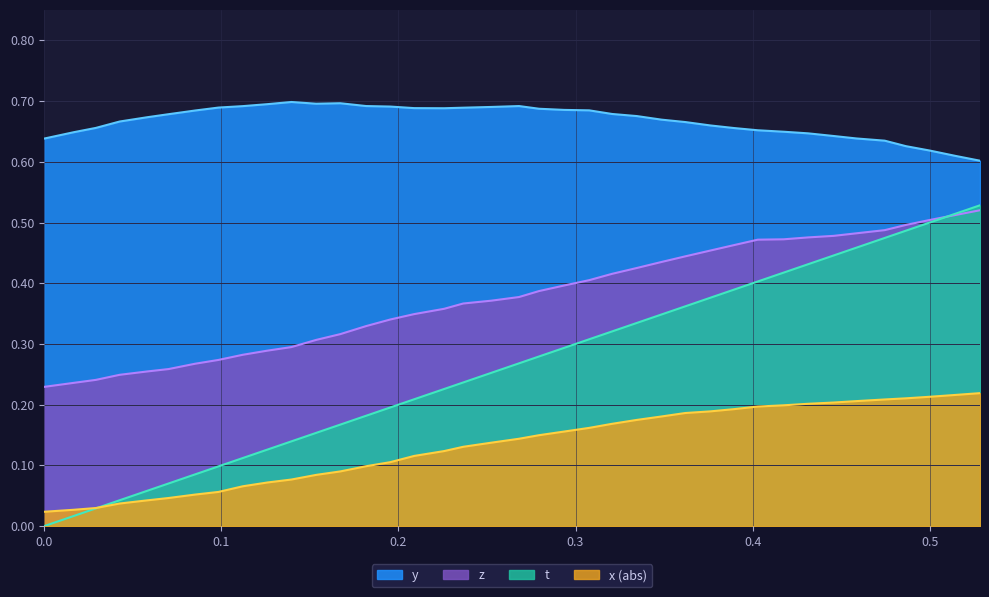

True or false: y and z cross at least once.

False